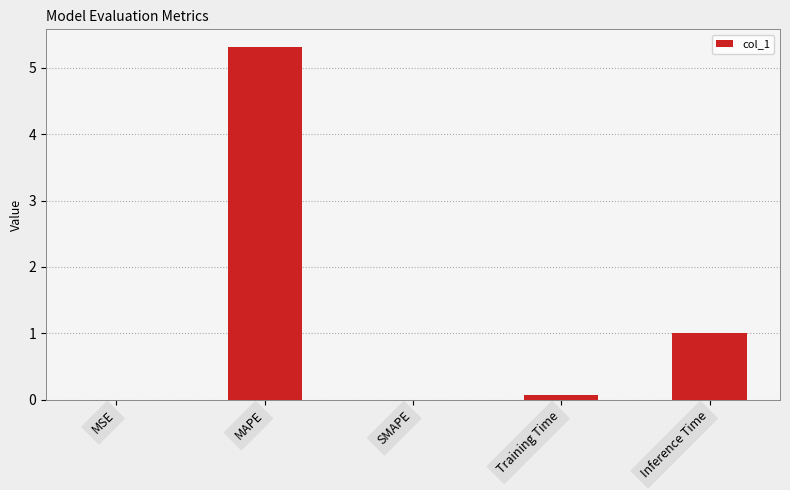

The value at SMAPE is -2.0. True or false?

False